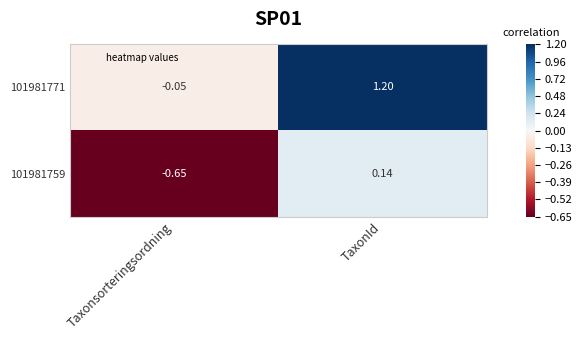

Which category has the lowest value across all series?

Taxonsorteringsordning